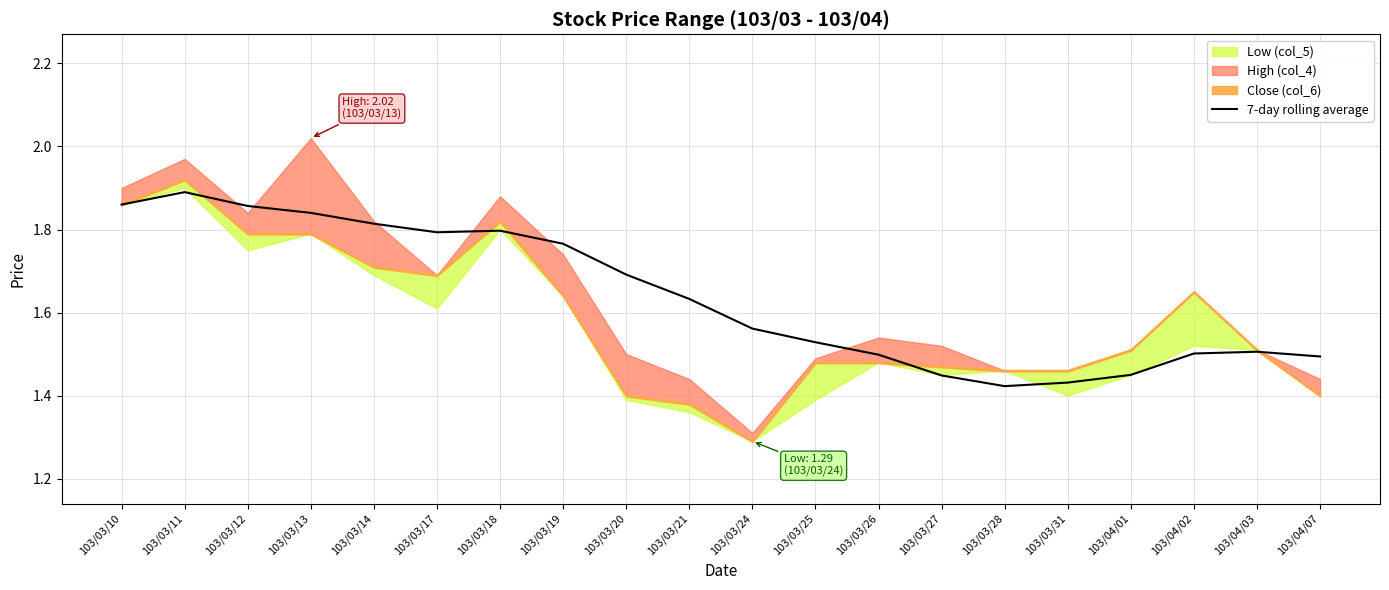

At which label does 7-day rolling average reach its peak?

103/03/11